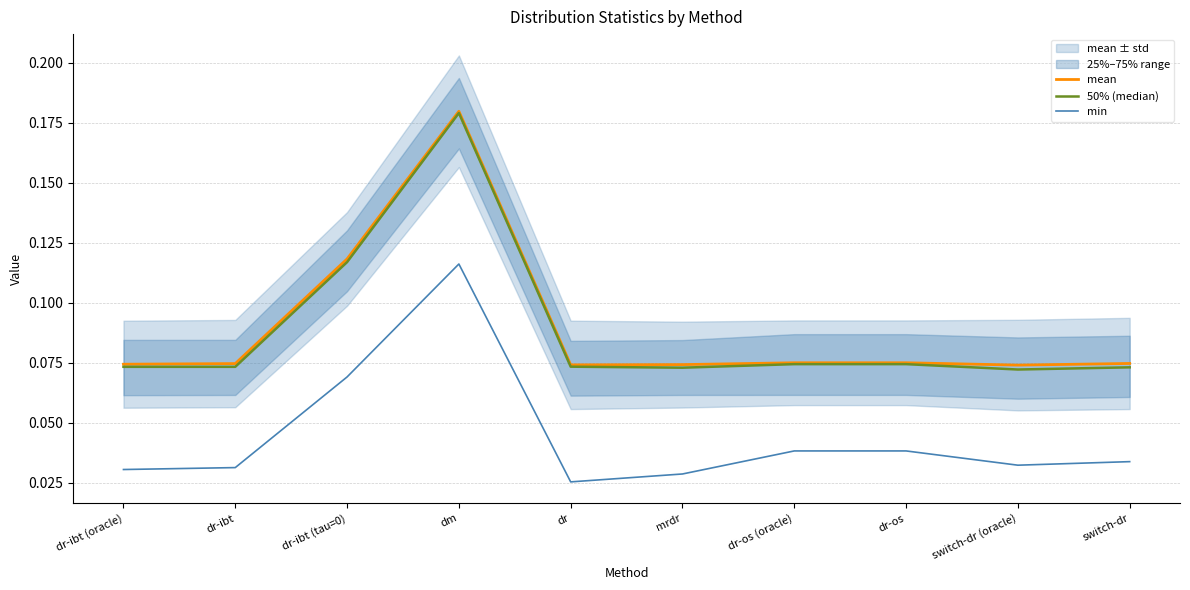

True or false: min and mean cross at least once.

False